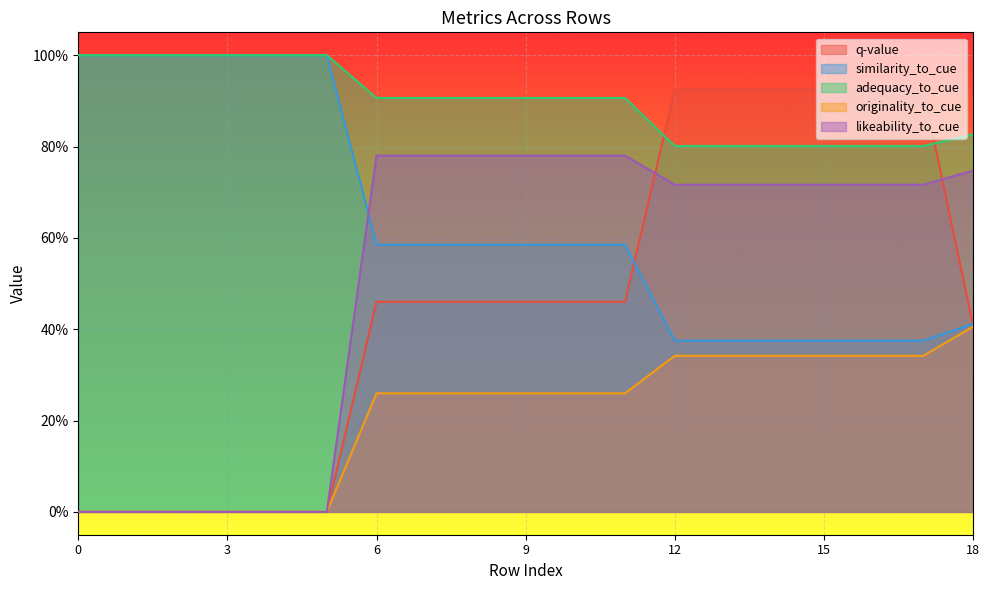

What is the label of the 2nd point from the left?

3